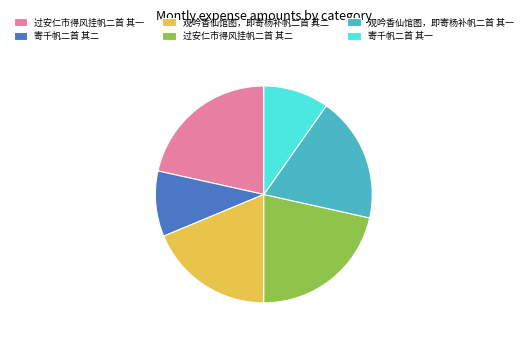

Does 寄千帆二首 其二 account for over 50% of the chart?

No